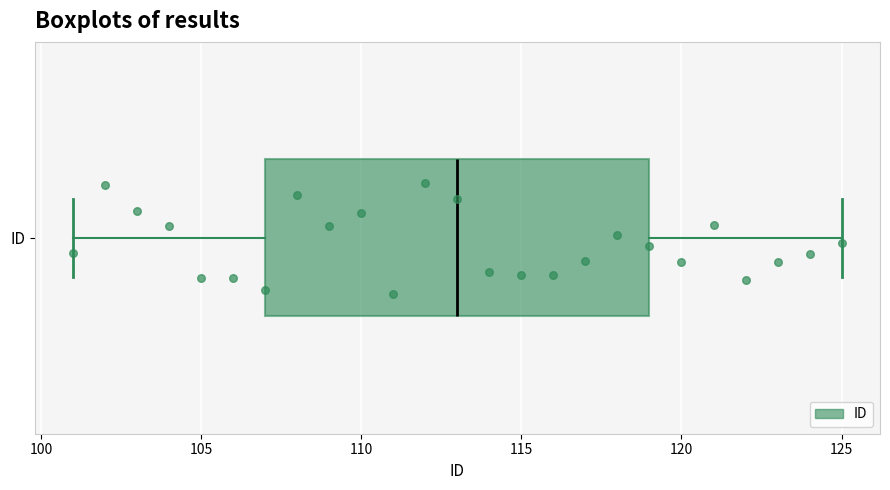

Transcribe this box plot: give where the median line is, the range the box spans, and where the two whiskers end, as read against the x-axis. The values are not printed on the chart, so give them approximately, as read against the axis.

median 113, box 107 to 119, whiskers 101 to 125